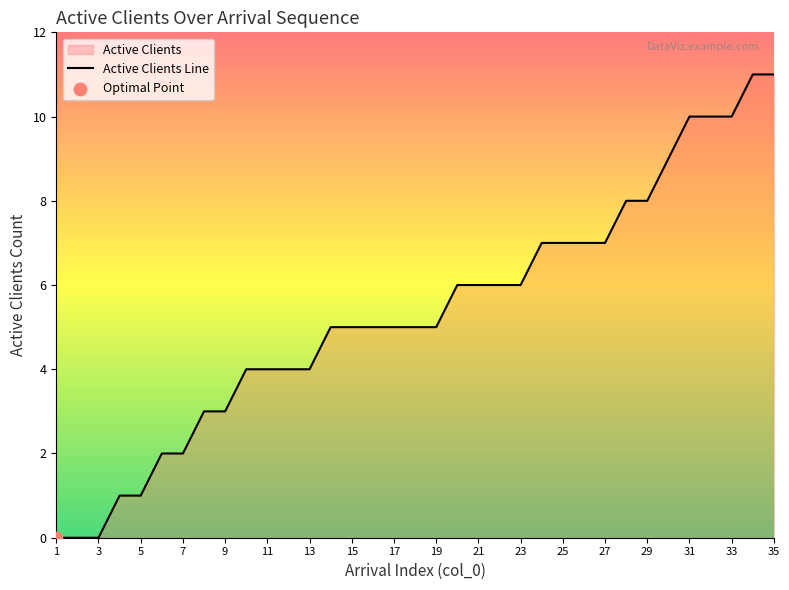

What is the difference between the maximum and minimum values?

11